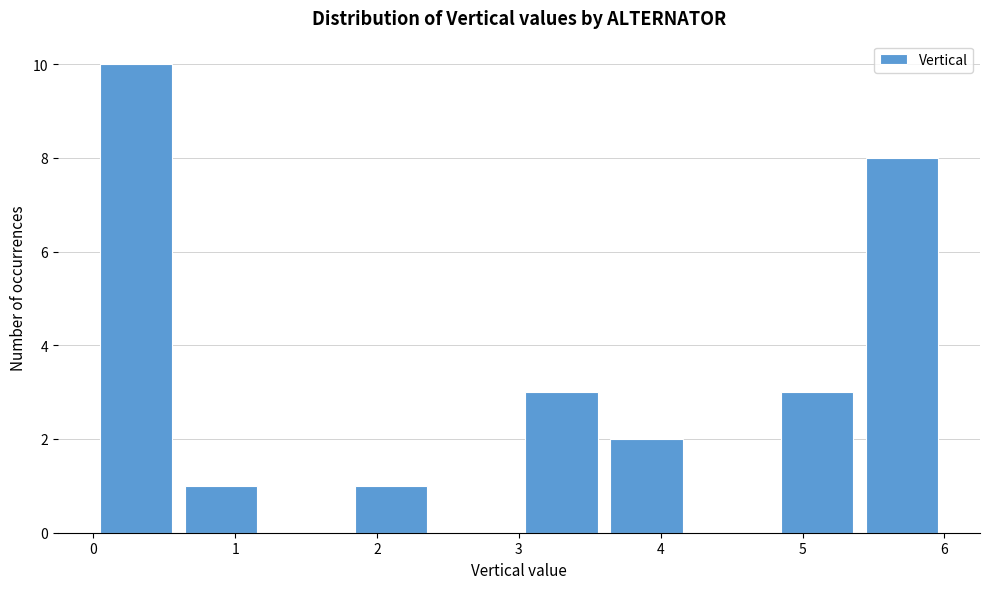

Reading left to right, transcribe this chart: for each bar, give the range it covers on the x-axis and its height. The values are not printed on the chart, so give them approximately, as read against the axis.

0.0 to 0.6: 10
0.6 to 1.2: 1
1.2 to 1.8: 0
1.8 to 2.4: 1
2.4 to 3.0: 0
3.0 to 3.6: 3
3.6 to 4.2: 2
4.2 to 4.8: 0
4.8 to 5.4: 3
5.4 to 6.0: 8